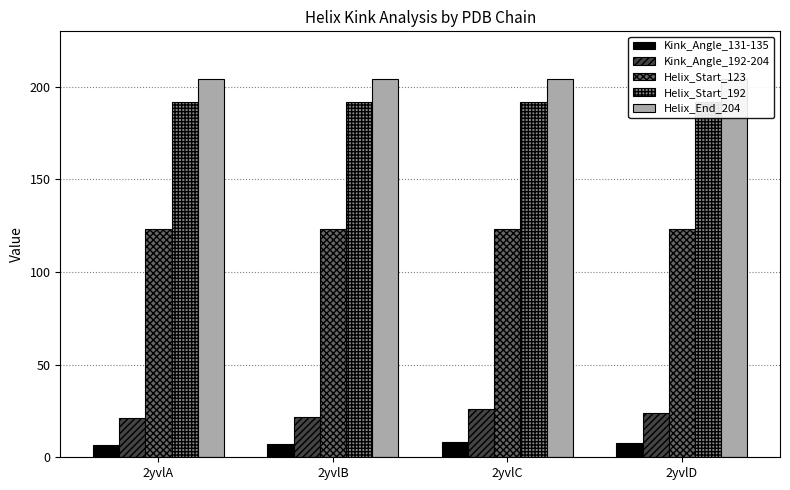

What is the value of the Helix_Start_123 bar at the 4th from the left?

123.0